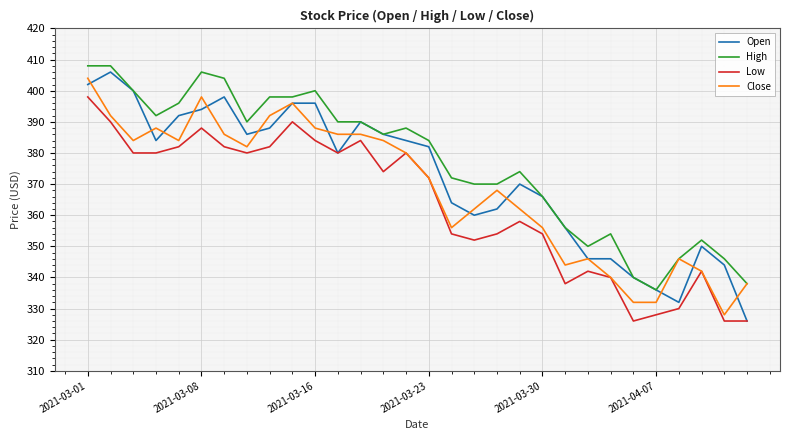

Rank the series by their average value, from lowest to highest.

Low, Close, Open, High